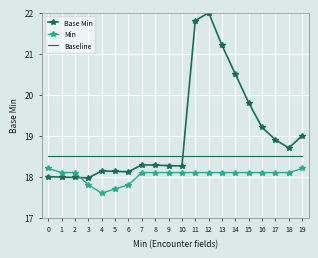

Between 0 and 12, which series saw the biggest shift?

Base Min